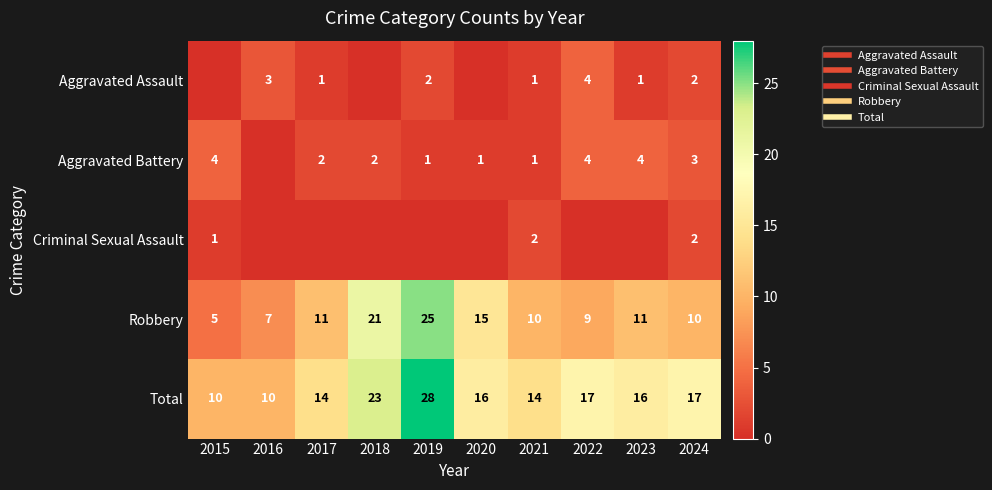

True or false: Aggravated Assault has a value of 0 at 2017.

False